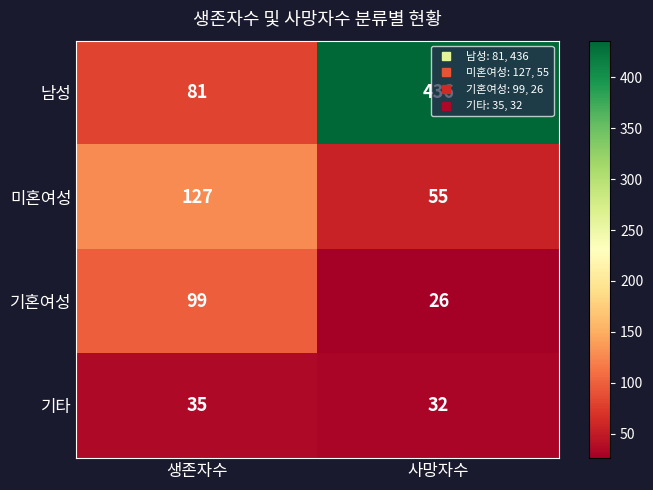

Is it true that 미혼여성 equals 55 at 사망자수?

True